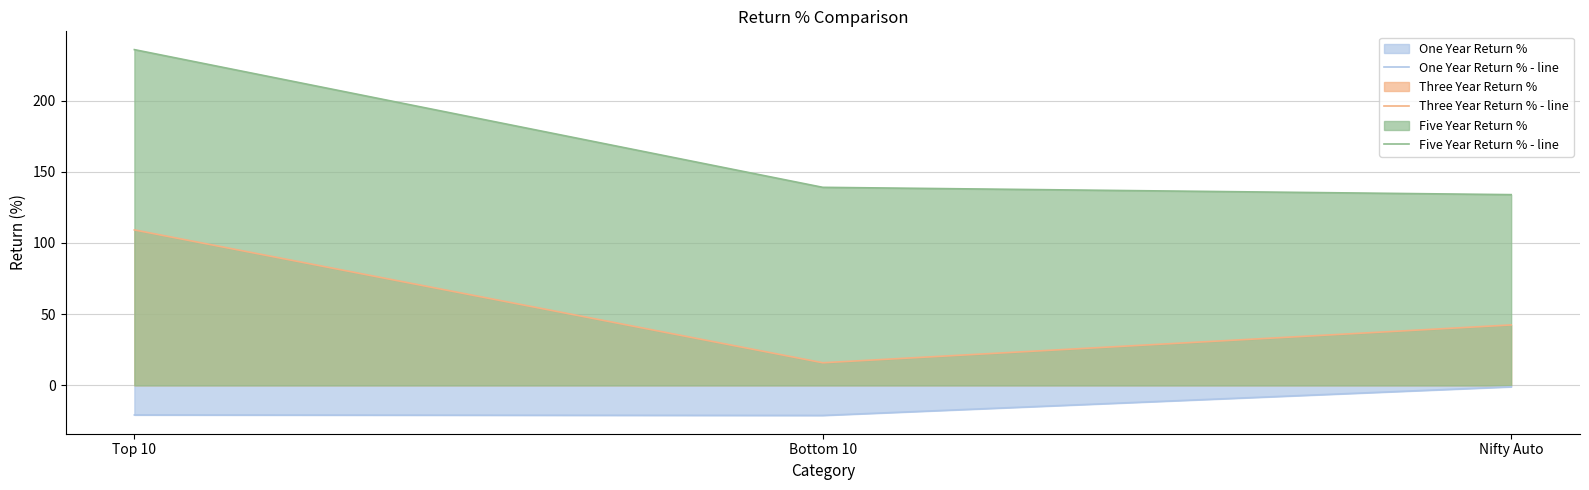

True or false: Five Year Return % - line has a value of 133.9 at Nifty Auto.

True